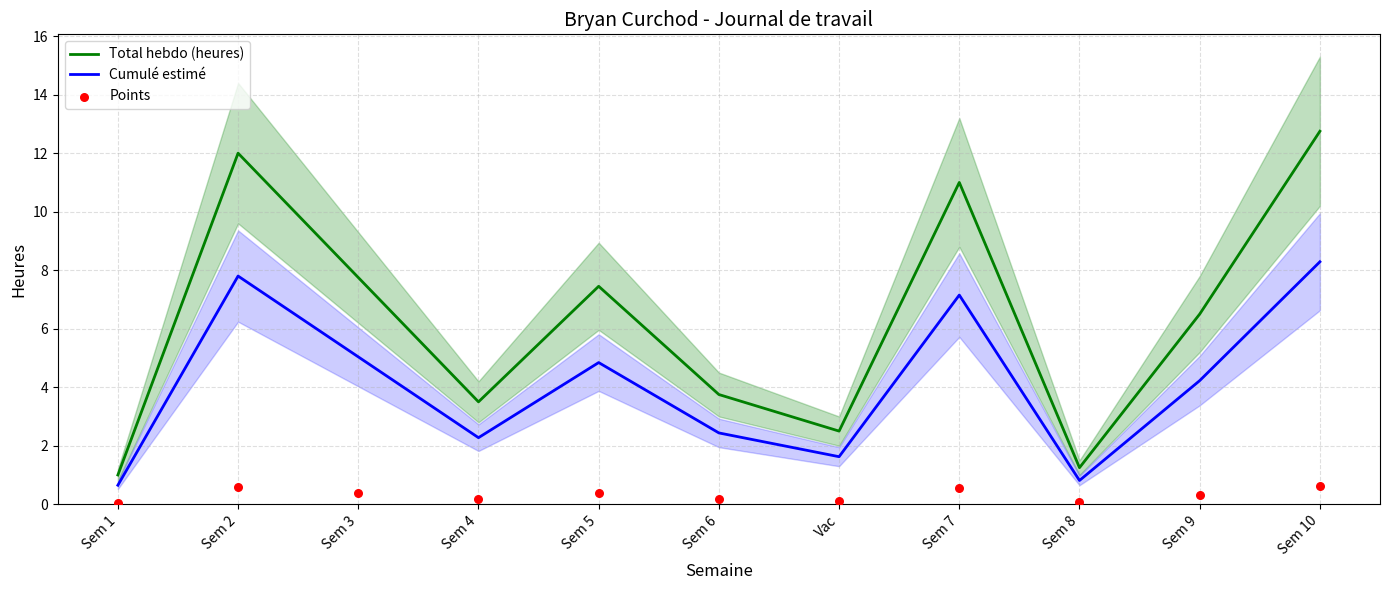

Which series reaches the maximum Y coordinate?

Total hebdo (heures)